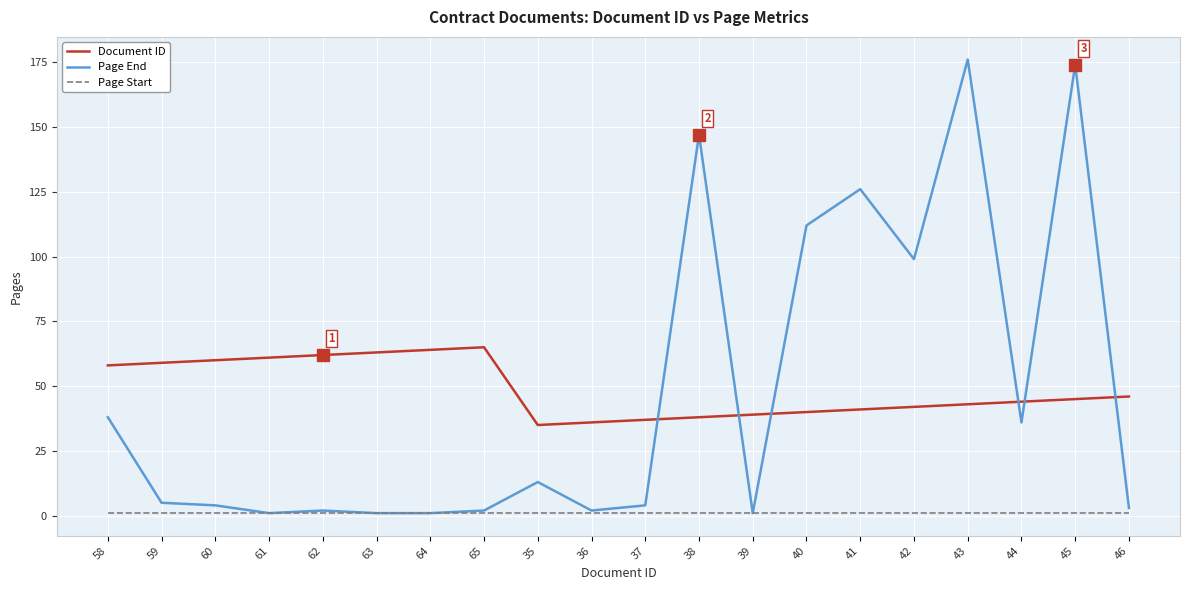

At which label is Page End closest to 88?

42